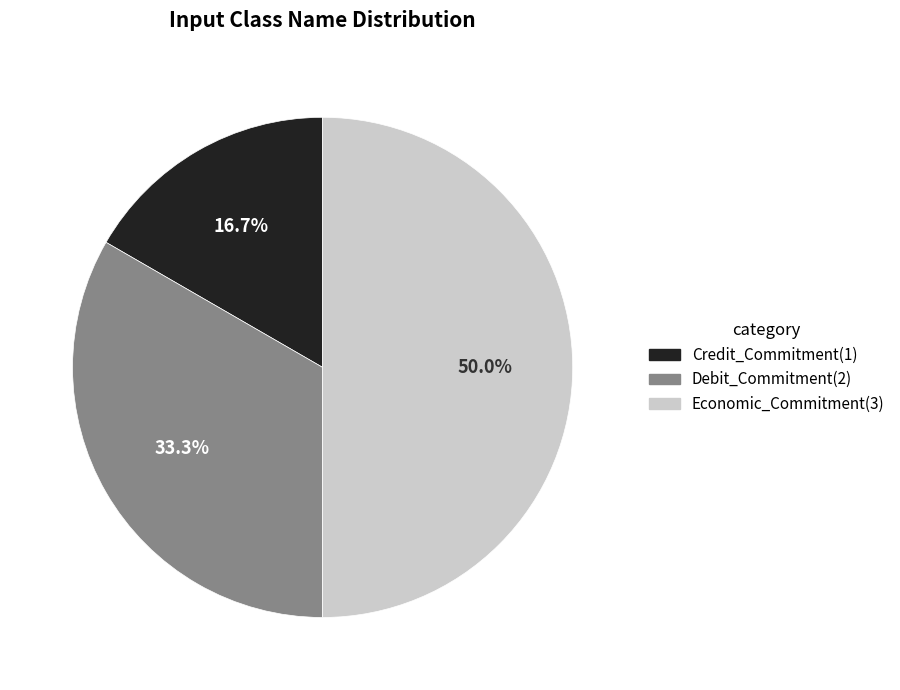

Between Debit_Commitment and Economic_Commitment, which is larger?

Economic_Commitment